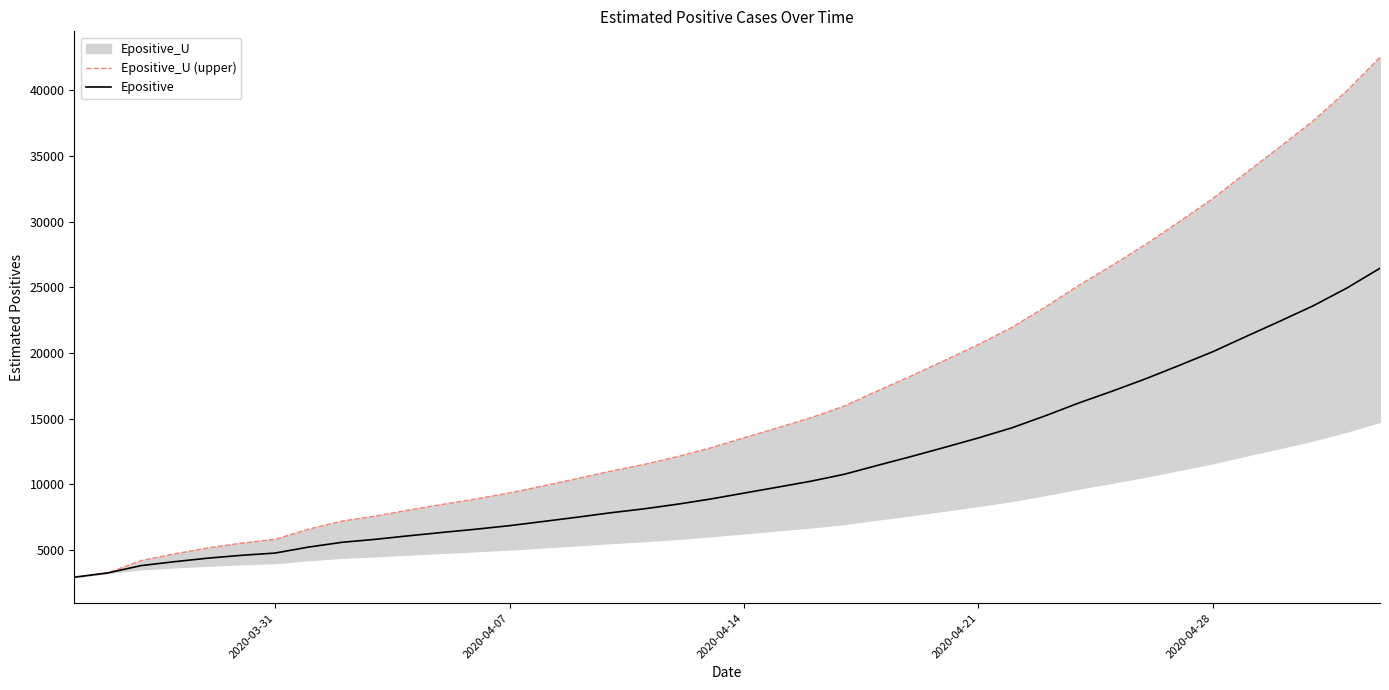

The value of Epositive at 2020-04-07 is 2481.6. True or false?

False